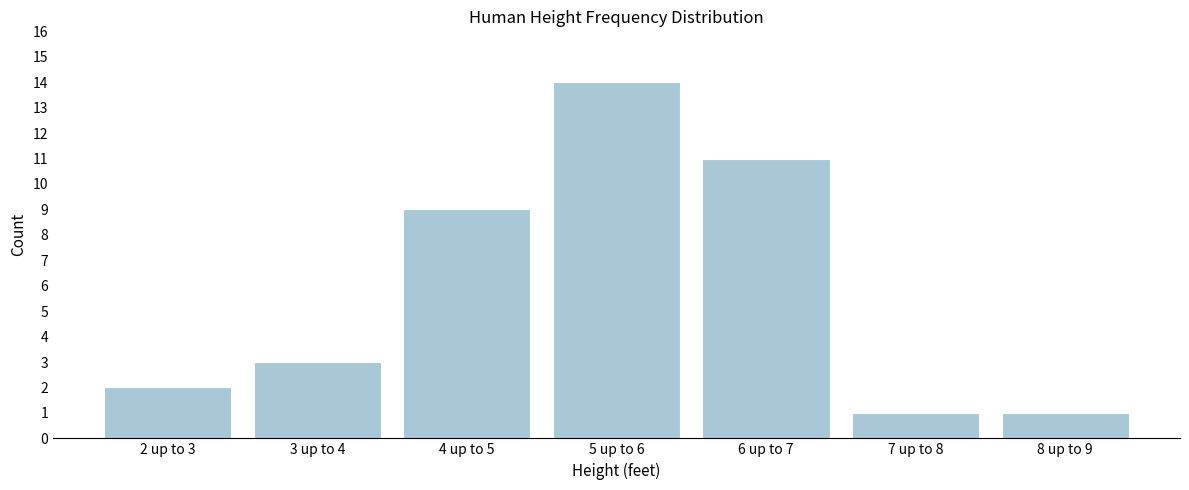

Reading left to right, list all the values displayed in this chart.

2 up to 3=2	3 up to 4=3	4 up to 5=9	5 up to 6=14	6 up to 7=11	7 up to 8=1	8 up to 9=1